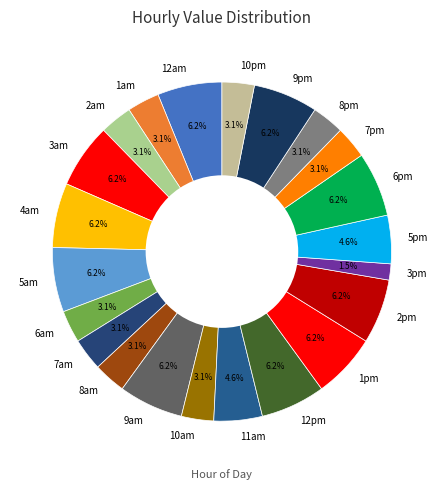

Which slice is the smallest?

3pm